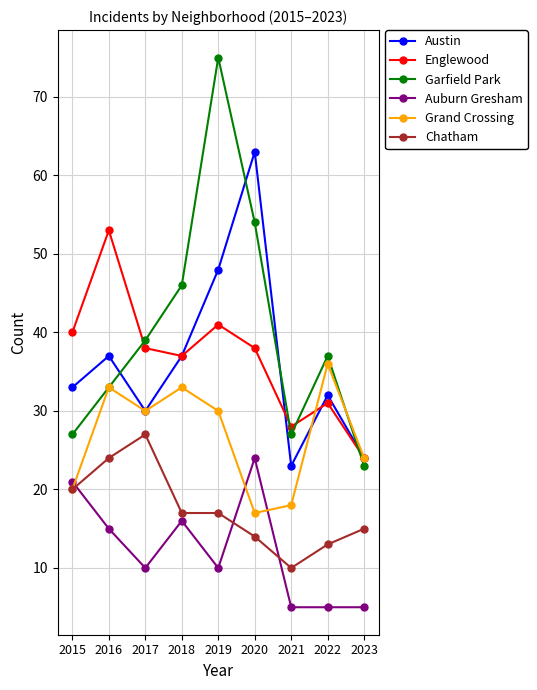

True or false: Garfield Park has more than 0 points higher than both neighbors.

True